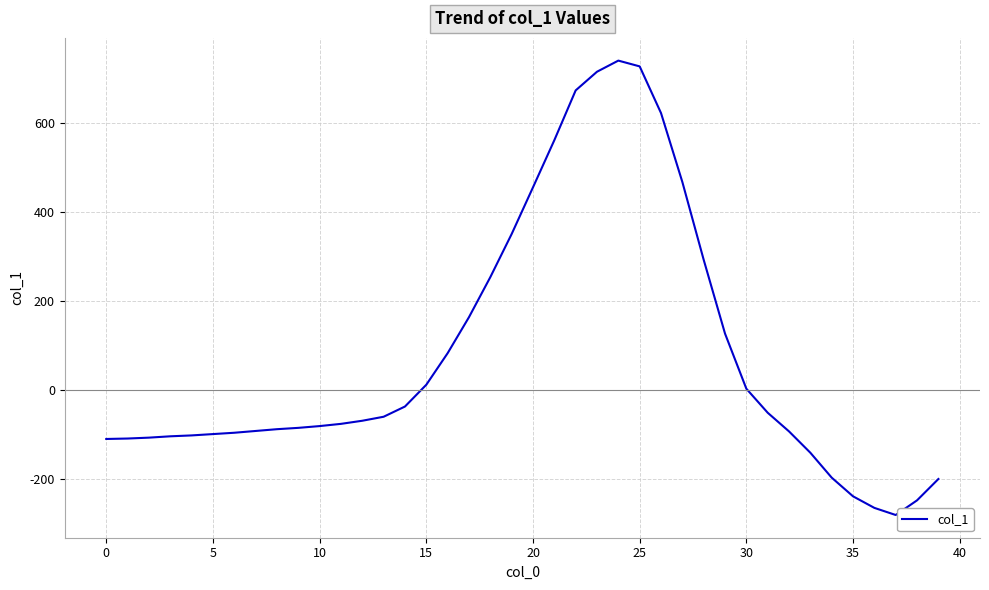

What is the maximum value shown in the chart?

741